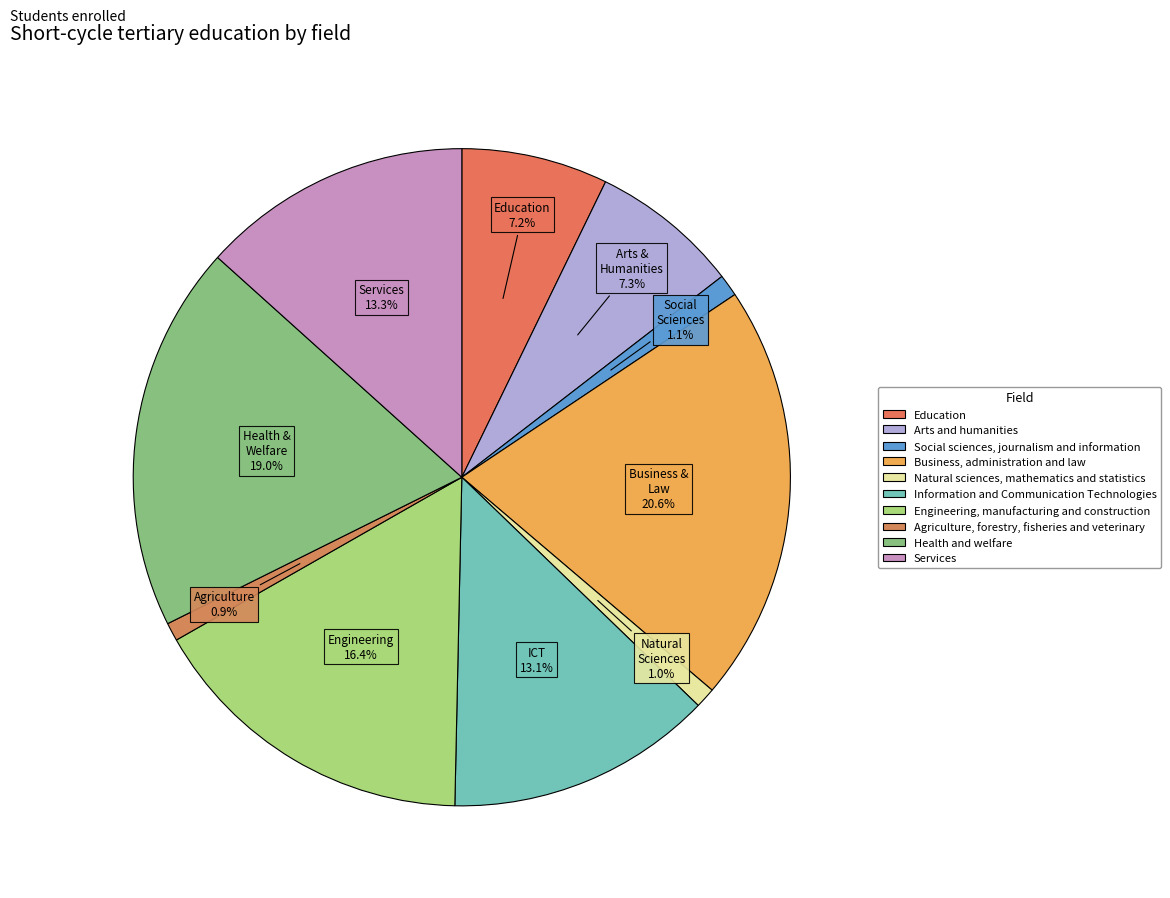

To the nearest percent, what portion does Health and welfare represent?

19%